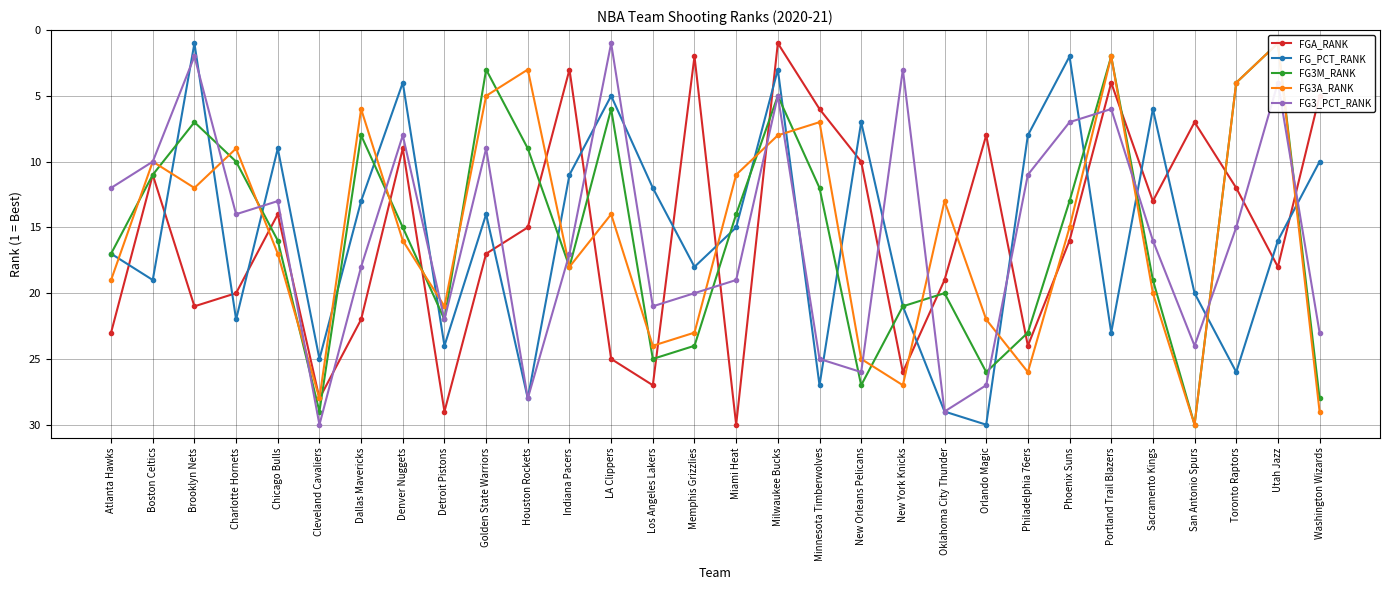

At which category is the sum across all series the highest?

Cleveland Cavaliers